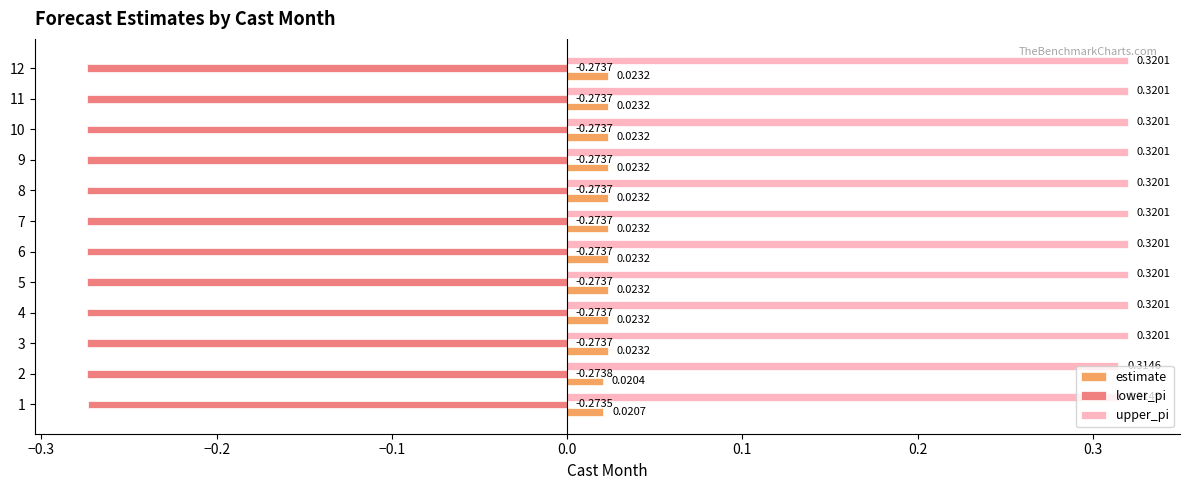

At 1, list the series in order from largest to smallest.

upper_pi, estimate, lower_pi